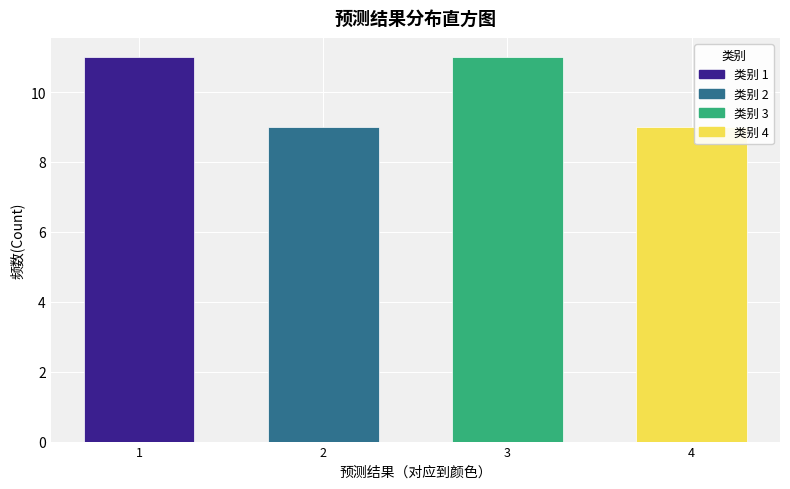

Reading right to left, transcribe all the data shown in this chart.

9	11	9	11